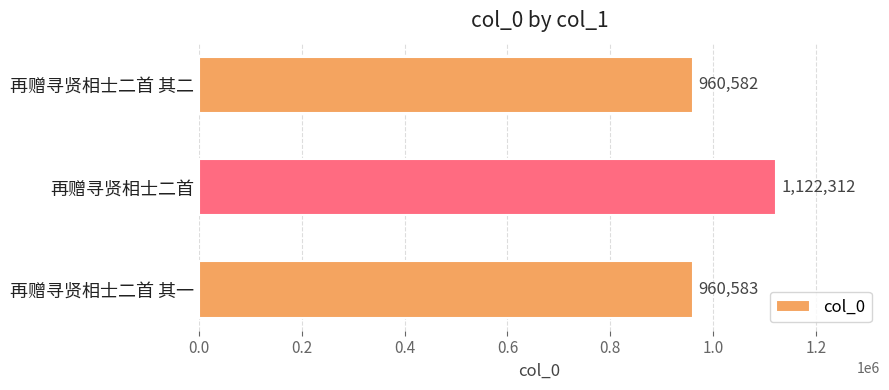

List the labels in order of value, smallest first.

再赠寻贤相士二首 其二, 再赠寻贤相士二首 其一, 再赠寻贤相士二首